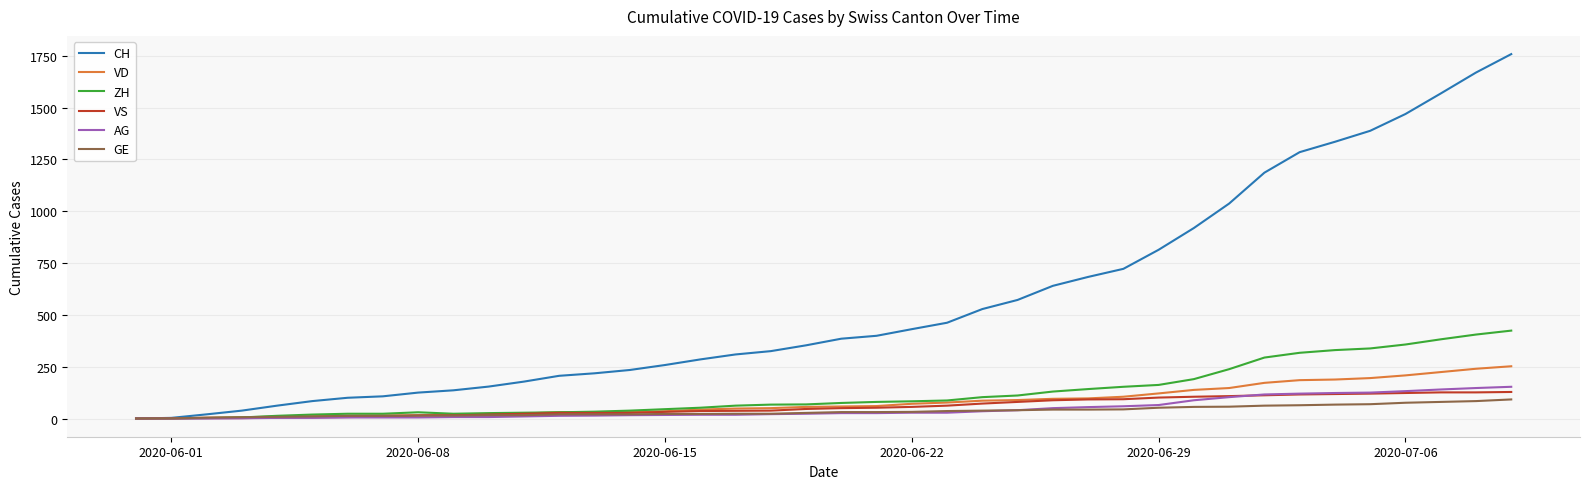

Which series has the largest total across all categories?

CH